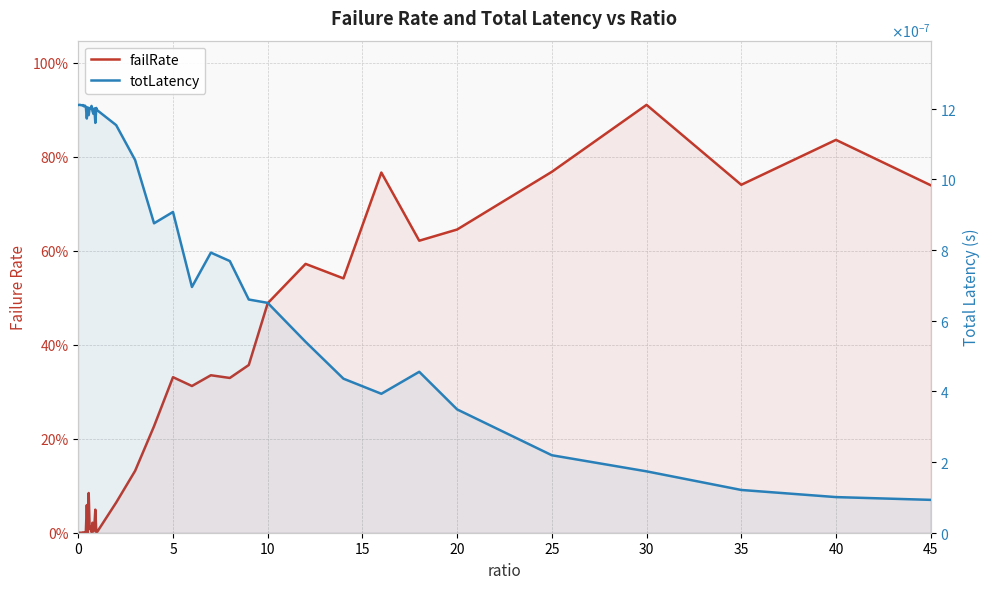

Reading left to right, transcribe all the data shown in this chart.

failRate: 0.0	0.0	0.0	0.0	0.0	0.0	0.0	0.0	0.0	0.1	0.0	0.1	0.0	0.0	0.0	0.0	0.0	0.0	0.0	0.0	0.0	0.1	0.1	0.2	0.3	0.3	0.3	0.3	0.4	0.5	0.6	0.5	0.8	0.6	0.6	0.8	0.9	0.7	0.8	0.7
totLatency: 0.0	0.0	0.0	0.0	0.0	0.0	0.0	0.0	0.0	0.0	0.0	0.0	0.0	0.0	0.0	0.0	0.0	0.0	0.0	0.0	0.0	0.0	0.0	0.0	0.0	0.0	0.0	0.0	0.0	0.0	0.0	0.0	0.0	0.0	0.0	0.0	0.0	0.0	0.0	0.0